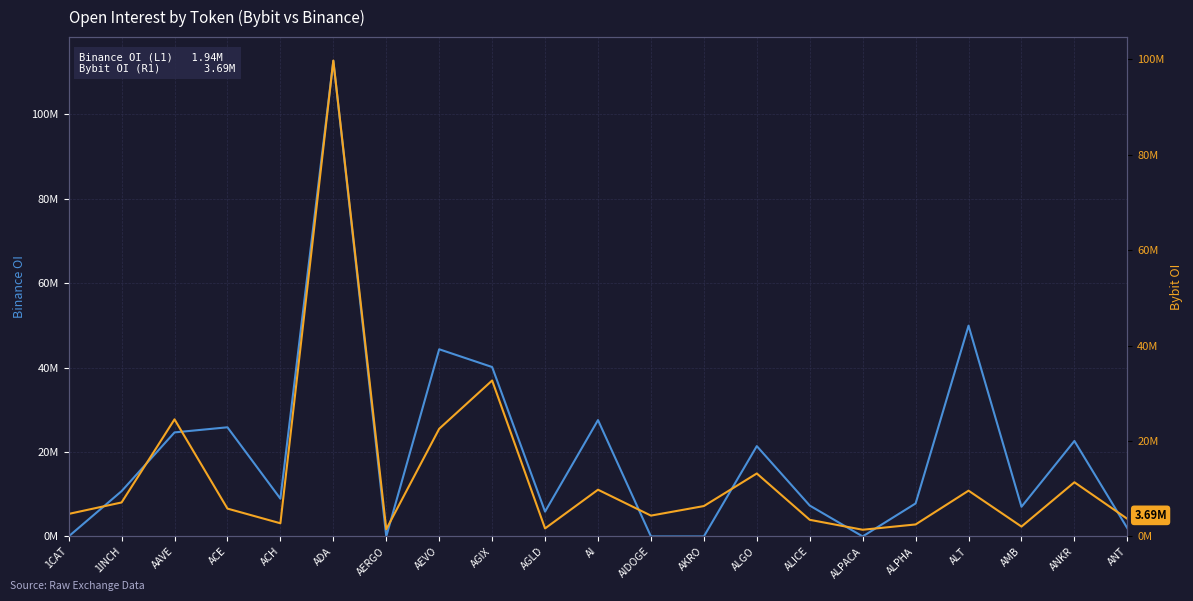

What position from the right is AAVE?

19